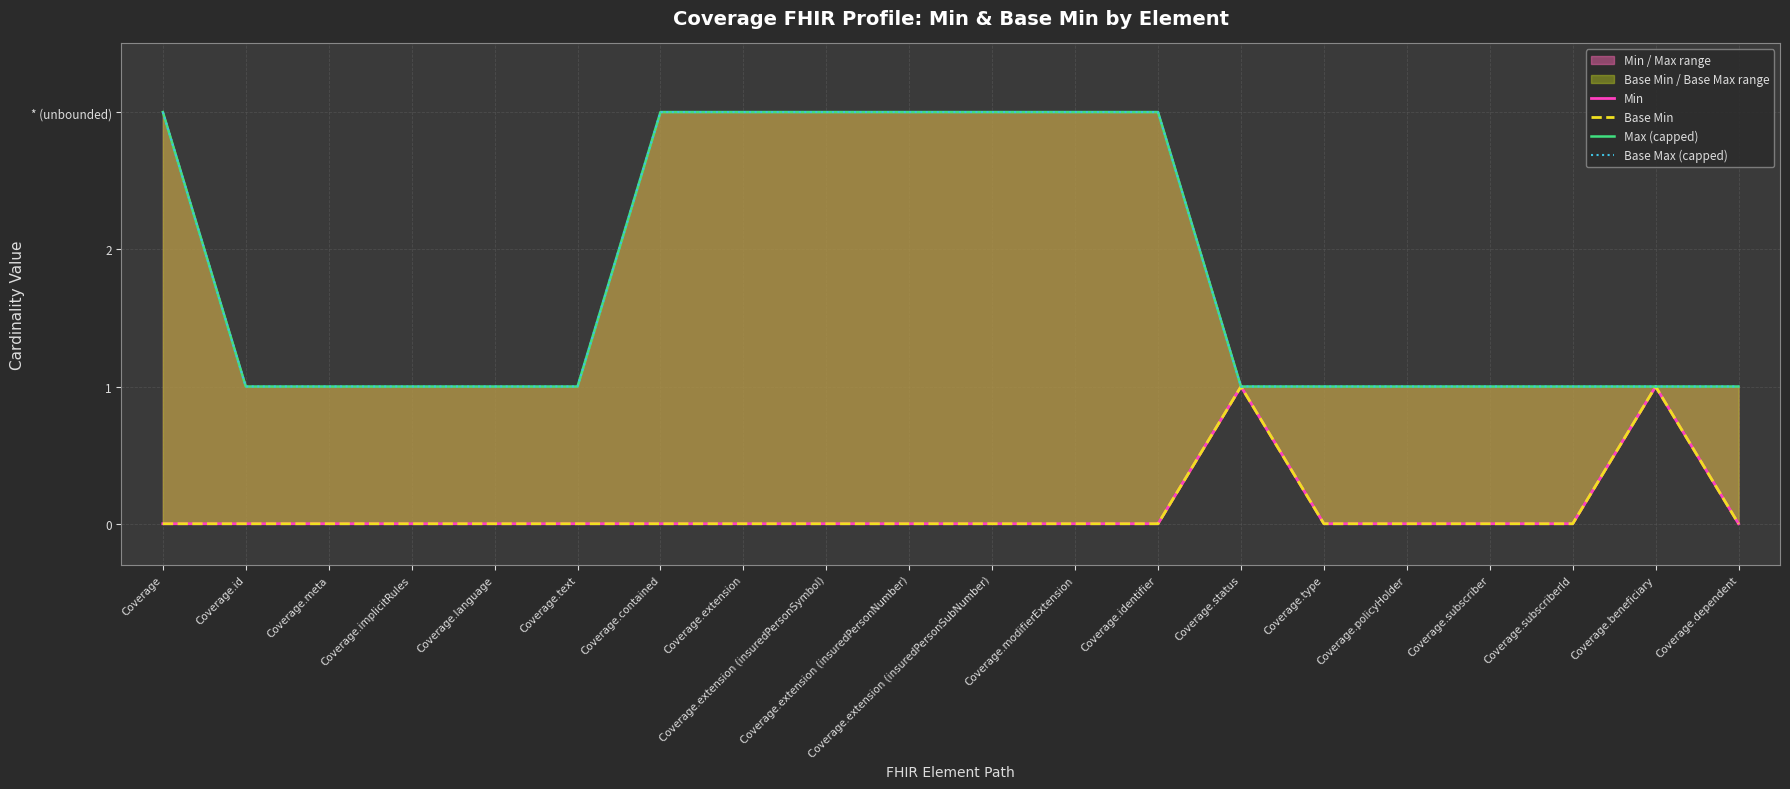

Reading right to left, what are all the values shown in this chart?

Min: 0	1	0	0	0	0	1	0	0	0	0	0	0	0	0	0	0	0	0	0
Base Min: 0	1	0	0	0	0	1	0	0	0	0	0	0	0	0	0	0	0	0	0
Max (capped): 1	1	1	1	1	1	1	3	3	3	3	3	3	3	1	1	1	1	1	3
Base Max (capped): 1	1	1	1	1	1	1	3	3	3	3	3	3	3	1	1	1	1	1	3